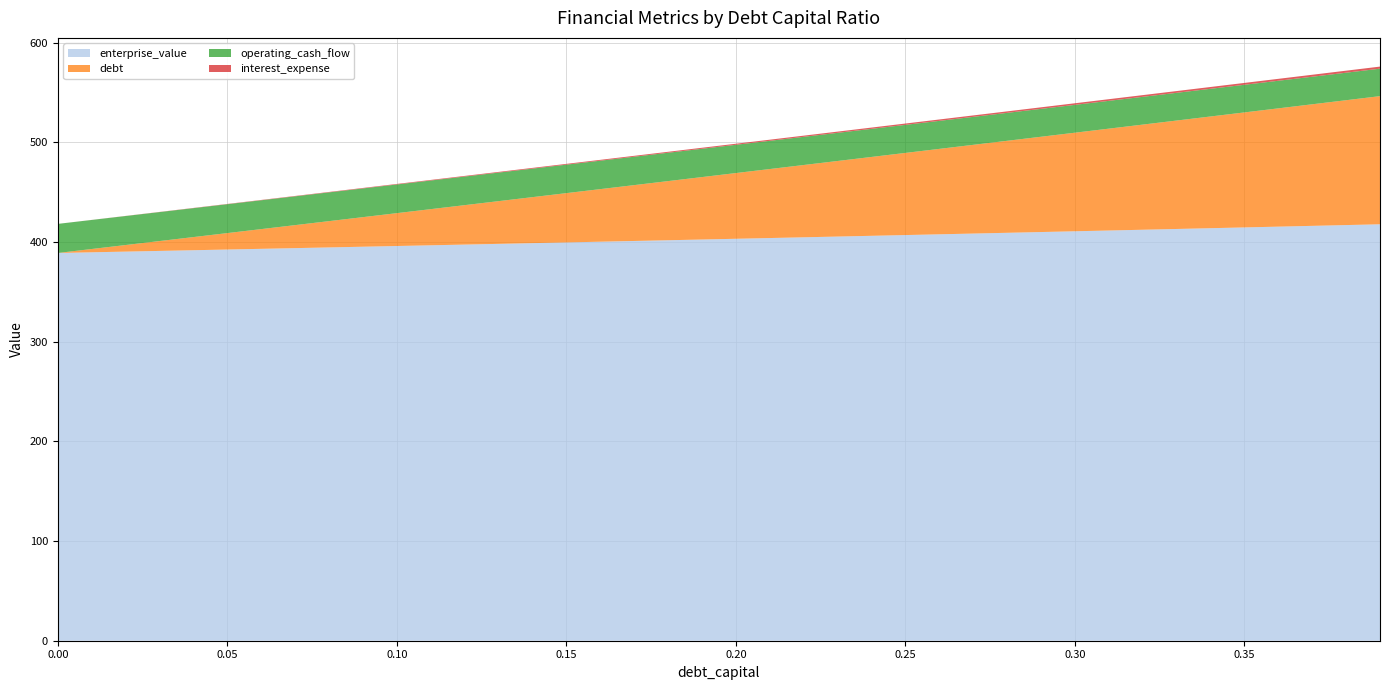

Reading left to right, list all the values displayed in this chart.

debt_capital: 0=0.0	1=0.0	2=0.0	3=0.0	4=0.0	5=0.1	6=0.1	7=0.1	8=0.1	9=0.1	10=0.1	11=0.1	12=0.1	13=0.1	14=0.1	15=0.1	16=0.2	17=0.2	18=0.2	19=0.2	20=0.2	21=0.2	22=0.2	23=0.2	24=0.2	25=0.2	26=0.3	27=0.3	28=0.3	29=0.3	30=0.3	31=0.3	32=0.3	33=0.3	34=0.3	35=0.3	36=0.4	37=0.4	38=0.4	39=0.4
debt: 0=0.0	1=3.3	2=6.6	3=9.9	4=13.2	5=16.5	6=19.8	7=23.1	8=26.4	9=29.7	10=33.0	11=36.3	12=39.6	13=42.9	14=46.2	15=49.5	16=52.8	17=56.0	18=59.3	19=62.6	20=65.9	21=69.2	22=72.5	23=75.8	24=79.1	25=82.4	26=85.7	27=89.0	28=92.3	29=95.6	30=98.9	31=102.2	32=105.5	33=108.8	34=112.1	35=115.4	36=118.7	37=122.0	38=125.3	39=128.6
interest_expense: 0=0.0	1=0.1	2=0.1	3=0.2	4=0.2	5=0.3	6=0.3	7=0.4	8=0.4	9=0.5	10=0.5	11=0.6	12=0.6	13=0.7	14=0.7	15=0.8	16=0.9	17=0.9	18=1.0	19=1.0	20=1.1	21=1.1	22=1.2	23=1.2	24=1.3	25=1.3	26=1.4	27=1.4	28=1.5	29=1.5	30=1.6	31=1.7	32=1.7	33=1.8	34=1.8	35=1.9	36=1.9	37=2.0	38=2.0	39=2.1
operating_cash_flow: 0=29.2	1=29.1	2=29.1	3=29.1	4=29.0	5=29.0	6=28.9	7=28.9	8=28.9	9=28.8	10=28.8	11=28.7	12=28.7	13=28.6	14=28.6	15=28.6	16=28.5	17=28.5	18=28.4	19=28.4	20=28.4	21=28.3	22=28.3	23=28.2	24=28.2	25=28.1	26=28.1	27=28.1	28=28.0	29=28.0	30=27.9	31=27.9	32=27.9	33=27.8	34=27.8	35=27.7	36=27.7	37=27.6	38=27.6	39=27.6
enterprise_value: 0=389.1	1=389.8	2=390.5	3=391.2	4=391.9	5=392.6	6=393.3	7=394.0	8=394.7	9=395.4	10=396.1	11=396.8	12=397.5	13=398.2	14=399.0	15=399.7	16=400.4	17=401.1	18=401.9	19=402.6	20=403.4	21=404.1	22=404.8	23=405.6	24=406.3	25=407.1	26=407.8	27=408.6	28=409.4	29=410.1	30=410.9	31=411.6	32=412.4	33=413.2	34=414.0	35=414.8	36=415.5	37=416.3	38=417.1	39=417.9